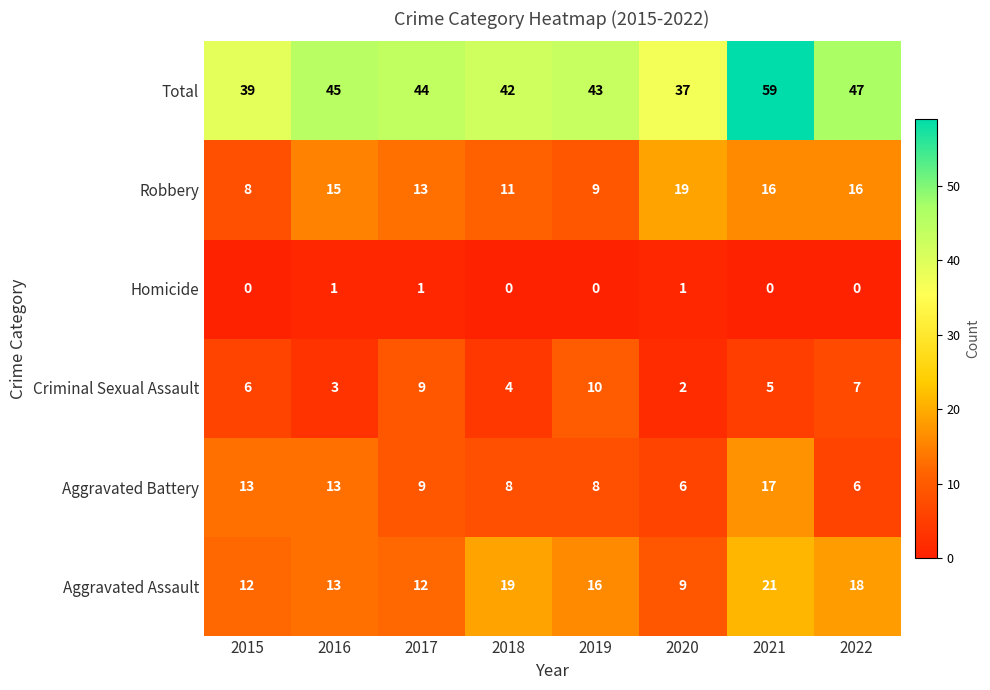

At which label does Total reach its peak?

2021